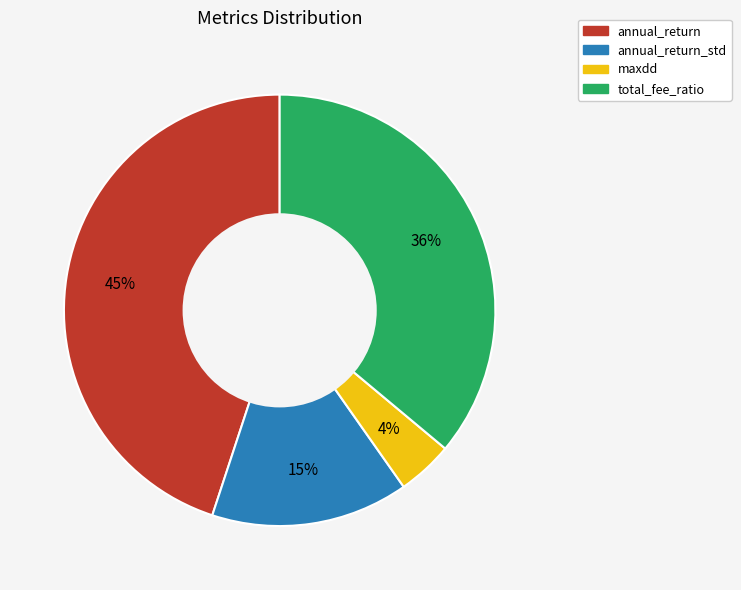

Is there a majority slice in this chart?

No